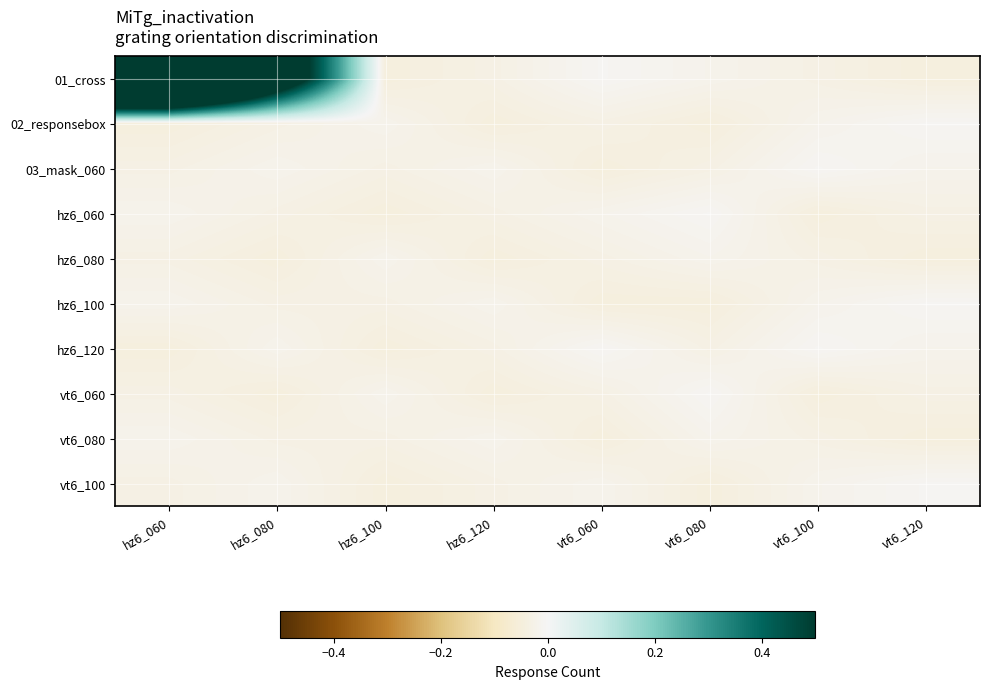

Reading left to right, what are all the values shown in this chart?

01_cross: hz6_060=1.6	hz6_080=0.7	hz6_100=-0.0	hz6_120=-0.0	vt6_060=-0.0	vt6_080=-0.0	vt6_100=-0.0	vt6_120=-0.0
02_responsebox: hz6_060=-0.0	hz6_080=-0.0	hz6_100=-0.0	hz6_120=-0.0	vt6_060=-0.0	vt6_080=-0.0	vt6_100=-0.0	vt6_120=-0.0
03_mask_060: hz6_060=-0.0	hz6_080=-0.0	hz6_100=-0.0	hz6_120=-0.0	vt6_060=-0.0	vt6_080=-0.0	vt6_100=-0.0	vt6_120=-0.0
hz6_060: hz6_060=-0.0	hz6_080=-0.0	hz6_100=-0.0	hz6_120=-0.0	vt6_060=-0.0	vt6_080=-0.0	vt6_100=-0.0	vt6_120=-0.0
hz6_080: hz6_060=-0.0	hz6_080=-0.0	hz6_100=-0.0	hz6_120=-0.0	vt6_060=-0.0	vt6_080=-0.0	vt6_100=-0.0	vt6_120=-0.0
hz6_100: hz6_060=-0.0	hz6_080=-0.0	hz6_100=-0.0	hz6_120=-0.0	vt6_060=-0.0	vt6_080=-0.0	vt6_100=-0.0	vt6_120=-0.0
hz6_120: hz6_060=-0.0	hz6_080=-0.0	hz6_100=-0.0	hz6_120=-0.0	vt6_060=-0.0	vt6_080=-0.0	vt6_100=-0.0	vt6_120=-0.0
vt6_060: hz6_060=-0.0	hz6_080=-0.0	hz6_100=-0.0	hz6_120=-0.0	vt6_060=-0.0	vt6_080=-0.0	vt6_100=-0.0	vt6_120=-0.0
vt6_080: hz6_060=-0.0	hz6_080=-0.0	hz6_100=-0.0	hz6_120=-0.0	vt6_060=-0.0	vt6_080=-0.0	vt6_100=-0.0	vt6_120=-0.0
vt6_100: hz6_060=-0.0	hz6_080=-0.0	hz6_100=-0.0	hz6_120=-0.0	vt6_060=-0.0	vt6_080=-0.0	vt6_100=-0.0	vt6_120=-0.0